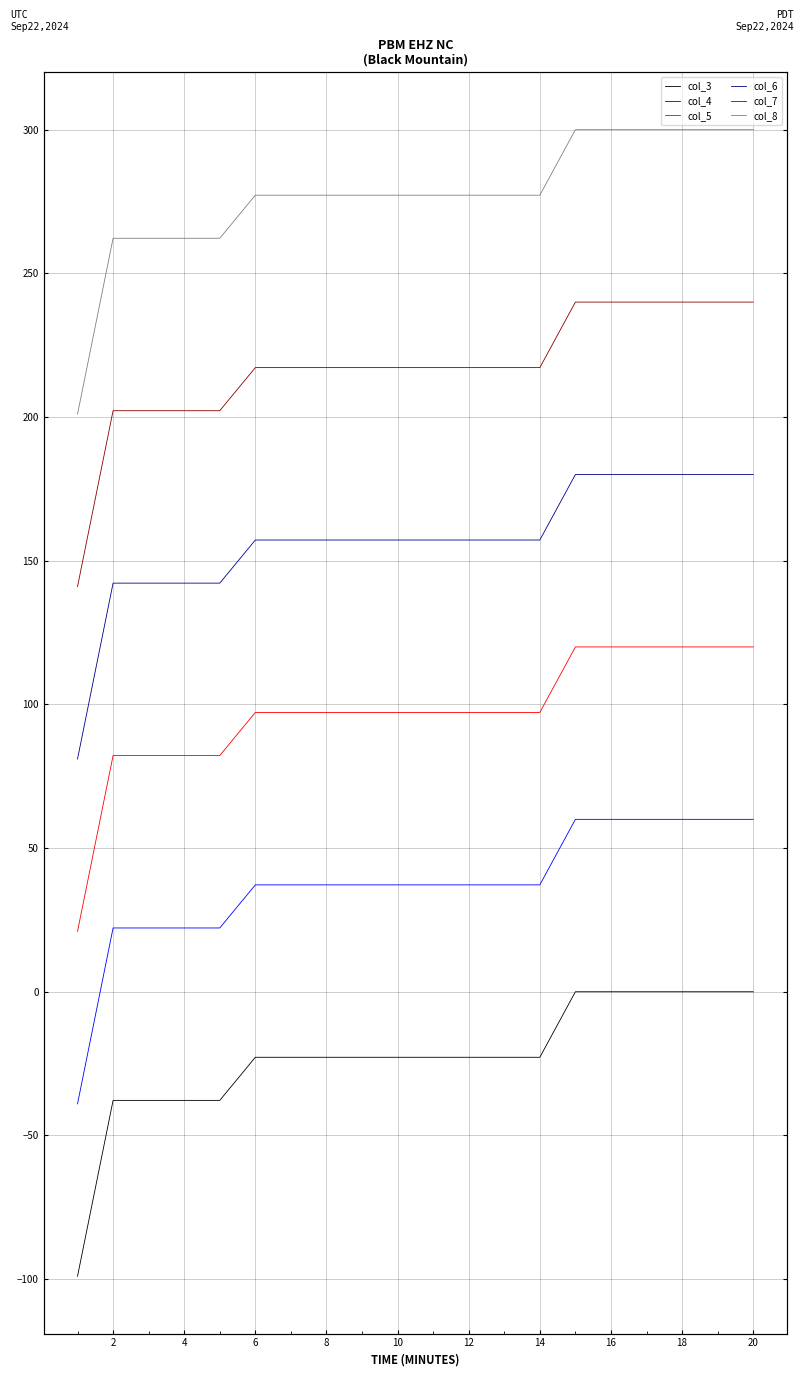

Rank the series by their maximum value, from highest to lowest.

col_8, col_7, col_6, col_5, col_4, col_3